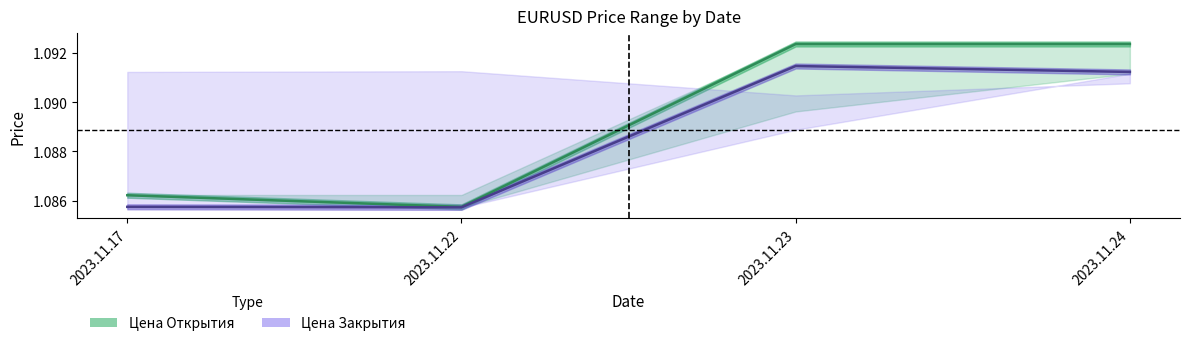

Does the chart have visible grid lines?

No